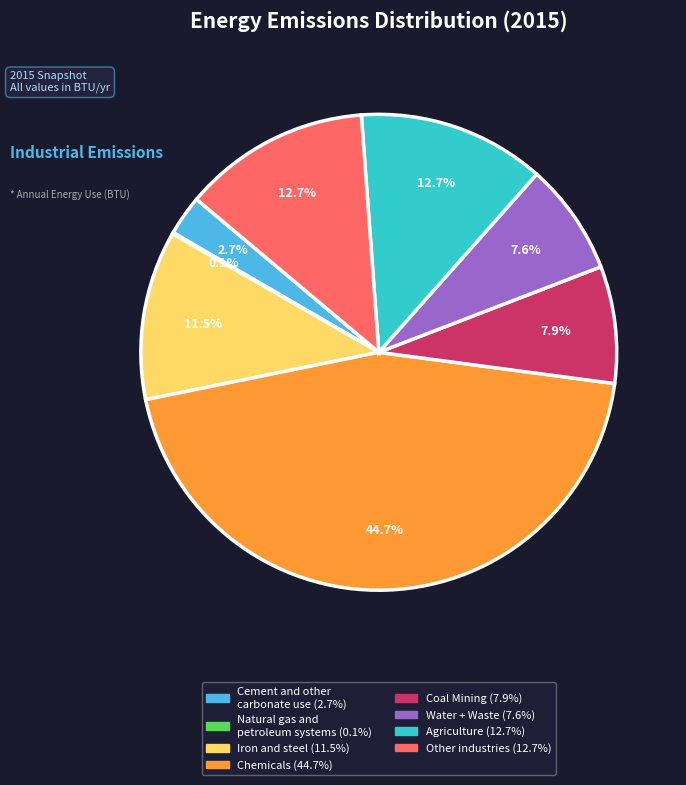

Which category has the biggest portion of the pie?

Chemicals